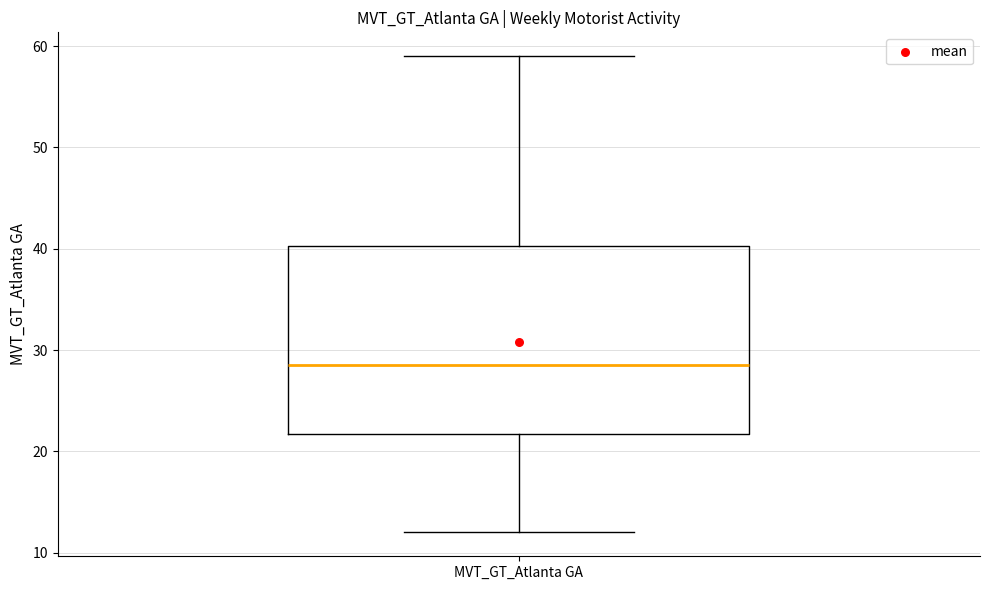

Transcribe this box plot: give where the median line is, the range the box spans, and where the two whiskers end, as read against the y-axis. The values are not printed on the chart, so give them approximately, as read against the axis.

median 29, box 22 to 40, whiskers 12 to 59